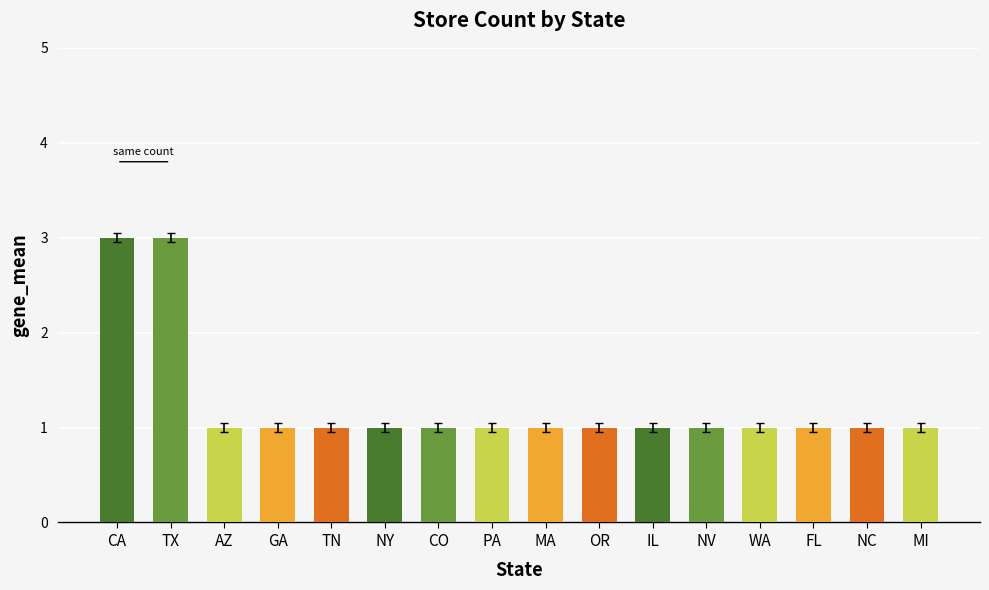

What is the maximum value shown in the chart?

3